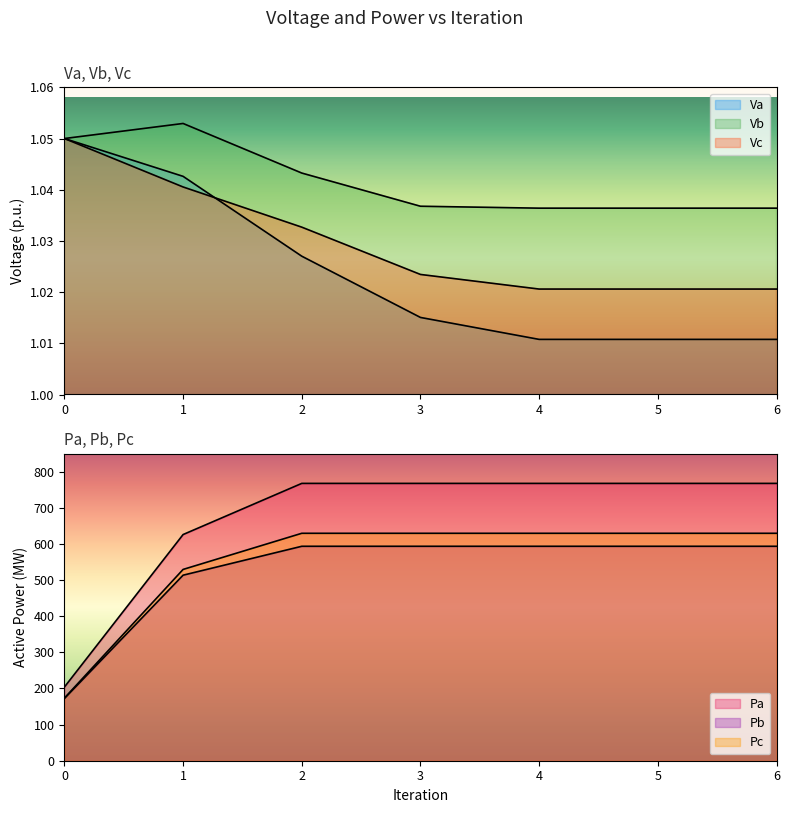

What is the difference between the maximum and minimum values in the Pa series?

563.6